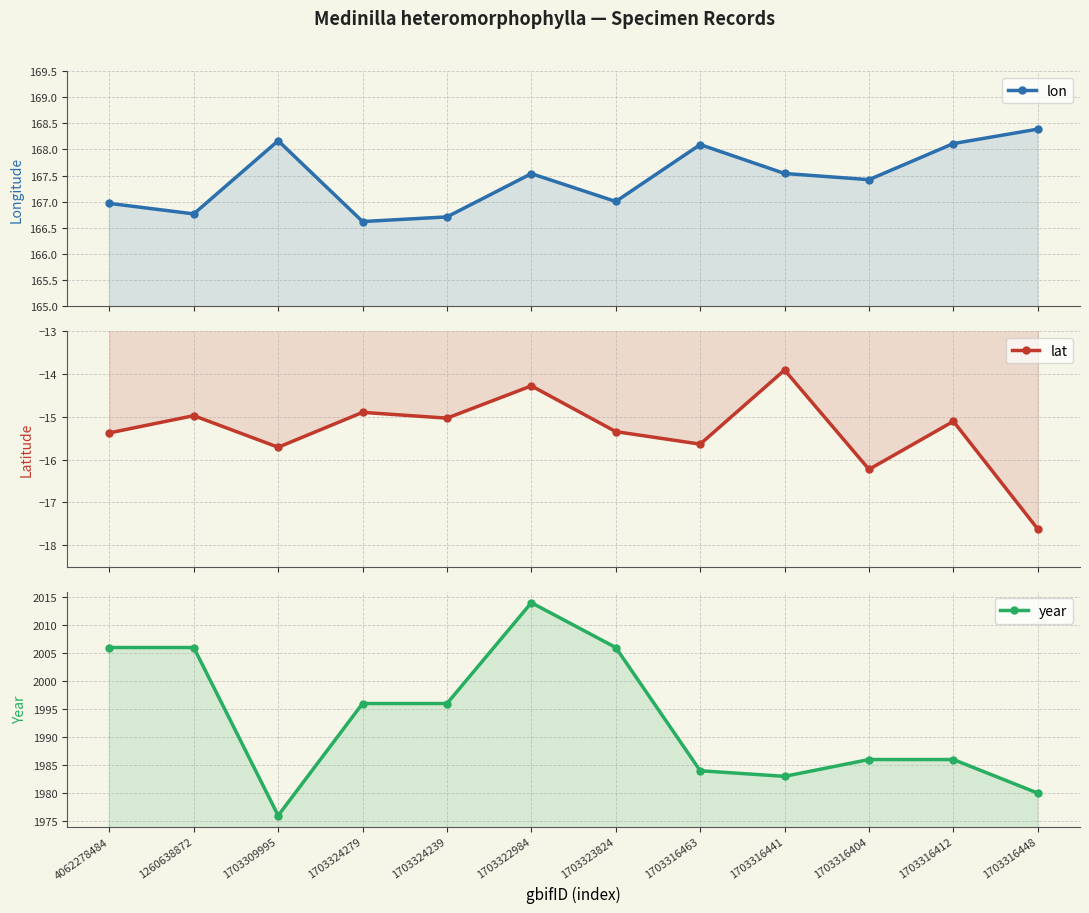

True or false: lat and lon cross at least once.

False